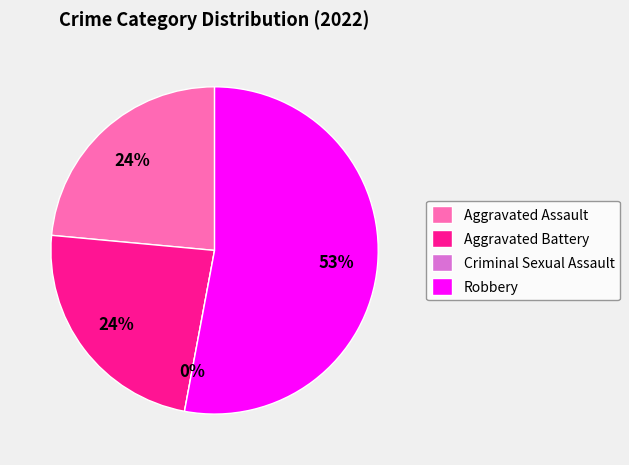

The Criminal Sexual Assault slice represents 1% of the pie. True or false?

False